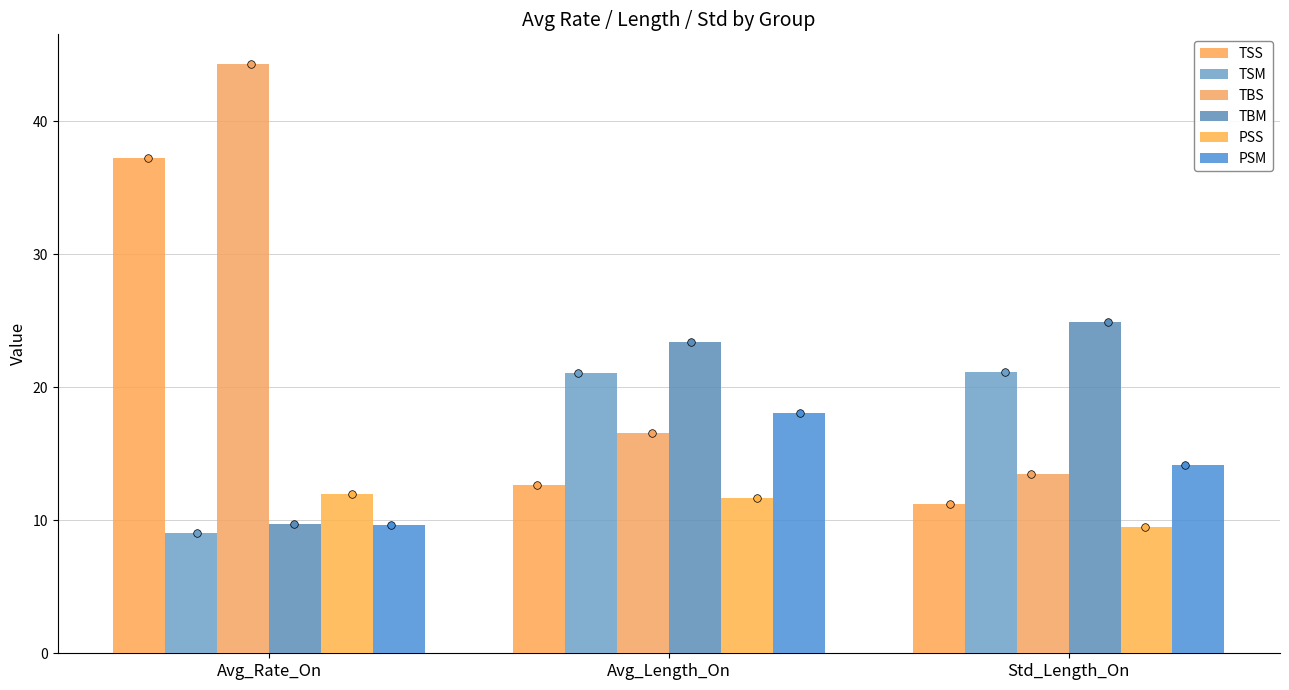

What is the total value across all series at Avg_Length_On?

103.5